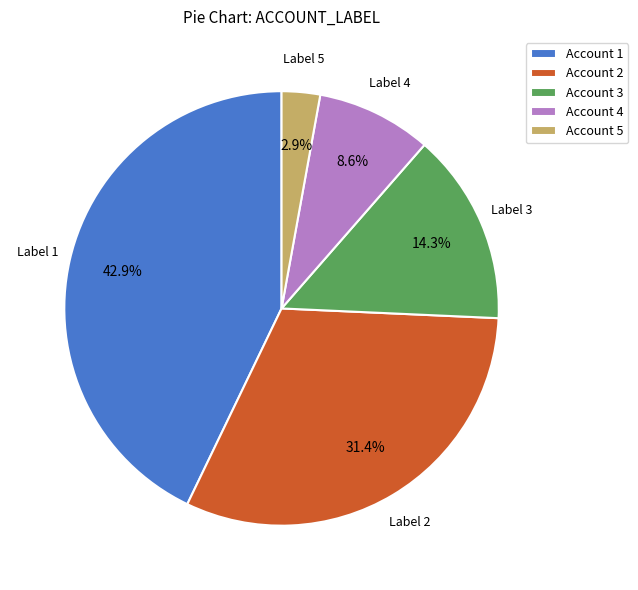

How many slices are in this pie chart?

5